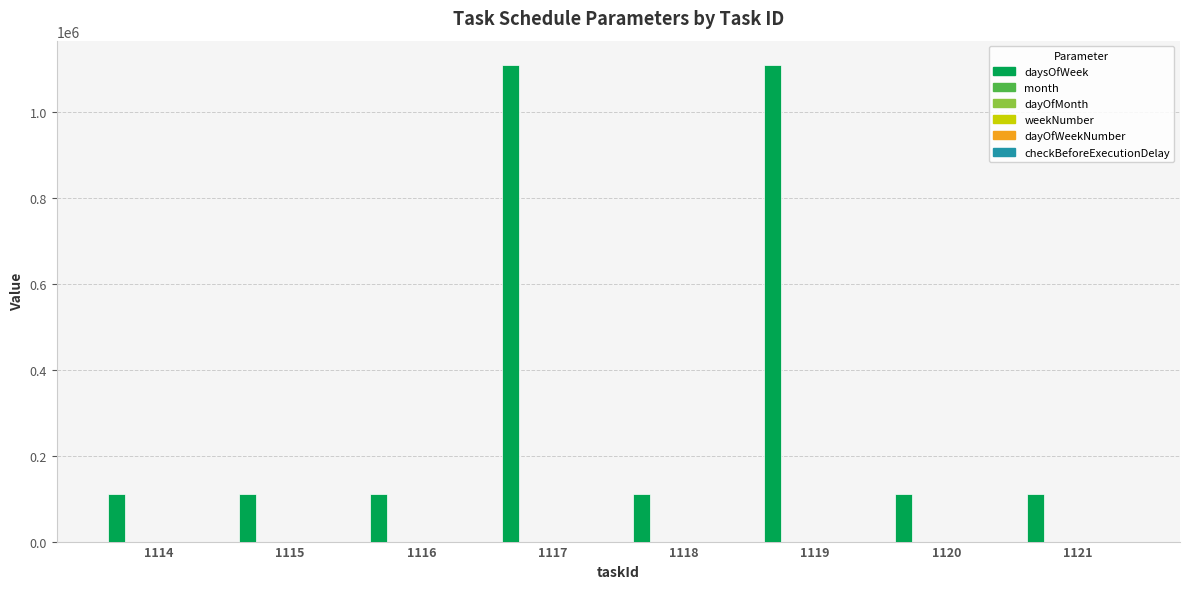

Between 1120 and 1115, which is larger?

1120